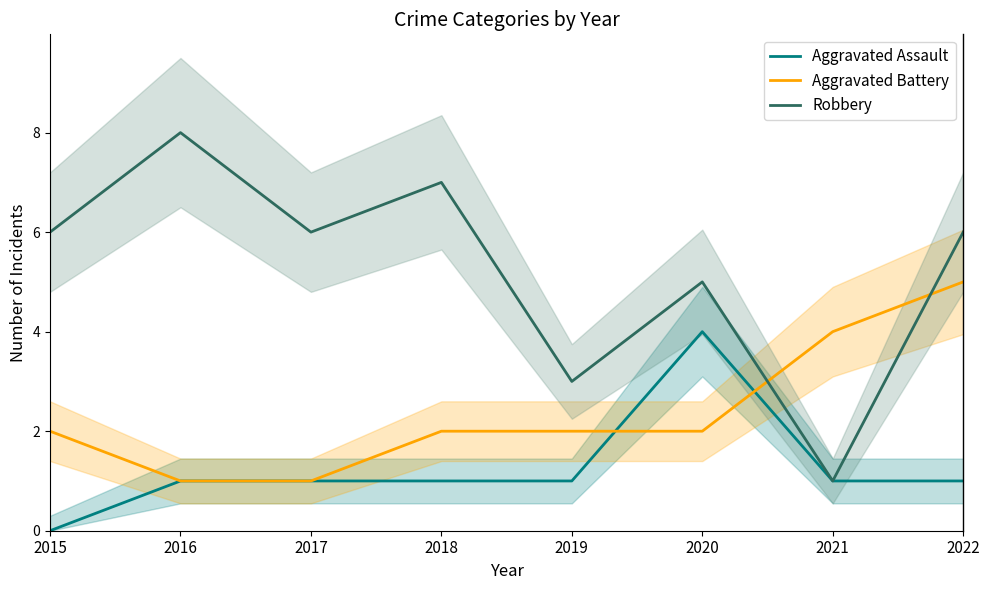

True or false: Robbery and Aggravated Assault cross at least once.

False